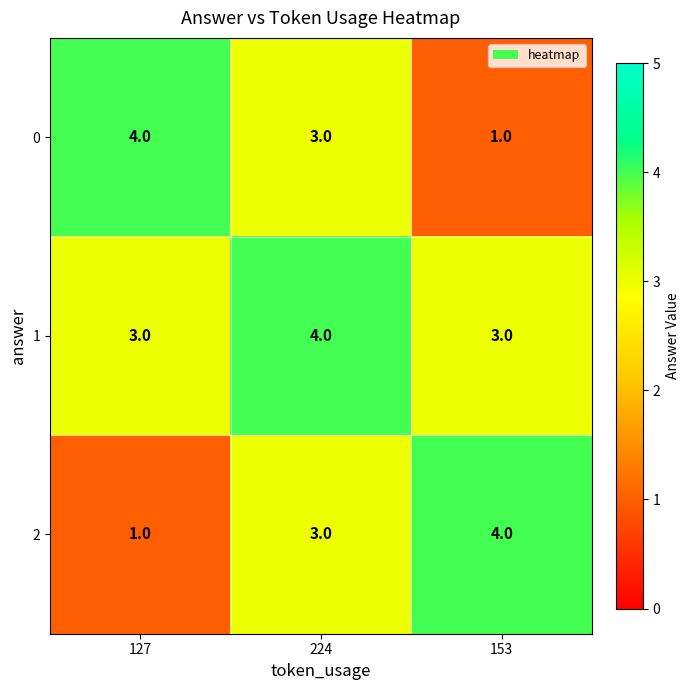

What is the average value of the 0 series?

3